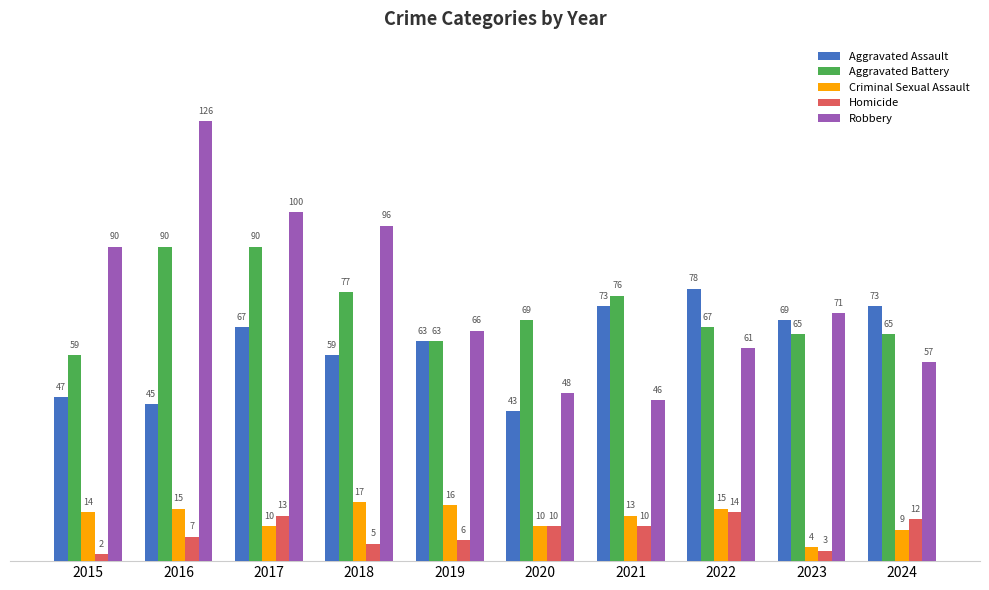

Which series changed the most between 2015 and 2019?

Robbery